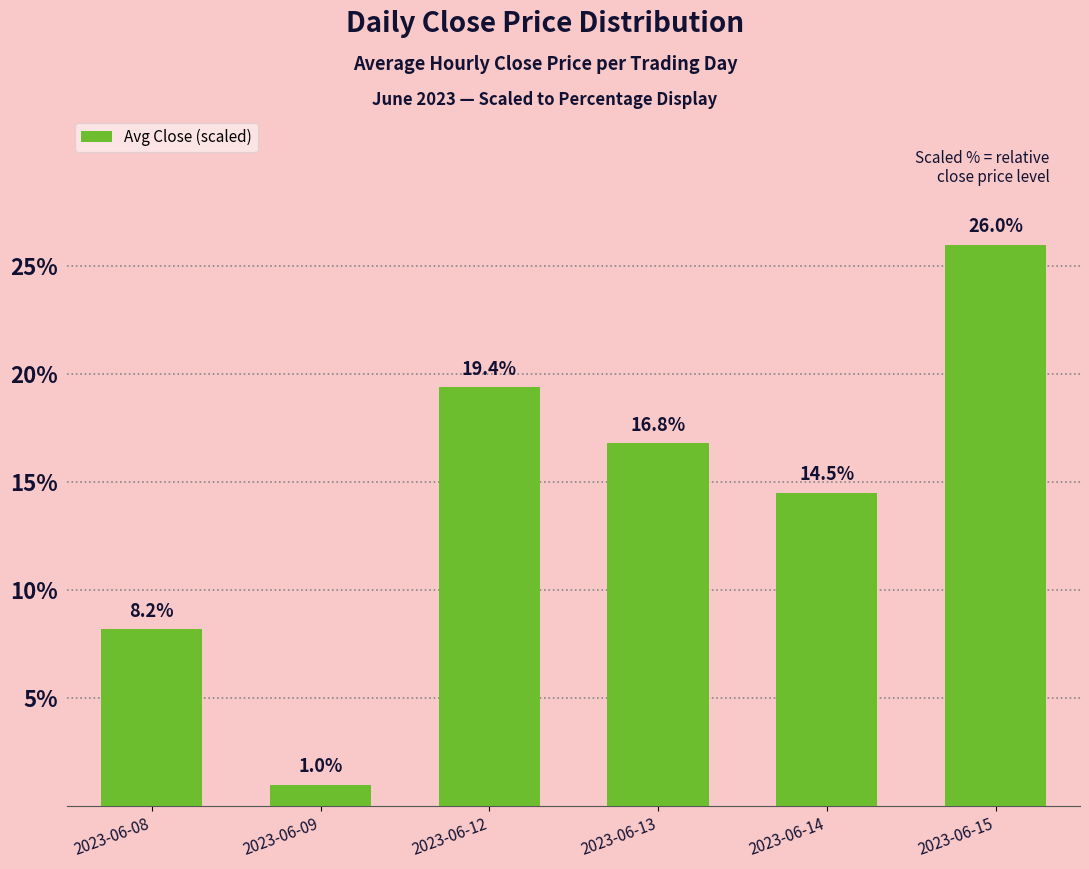

Which label corresponds to the largest value in the chart?

2023-06-15